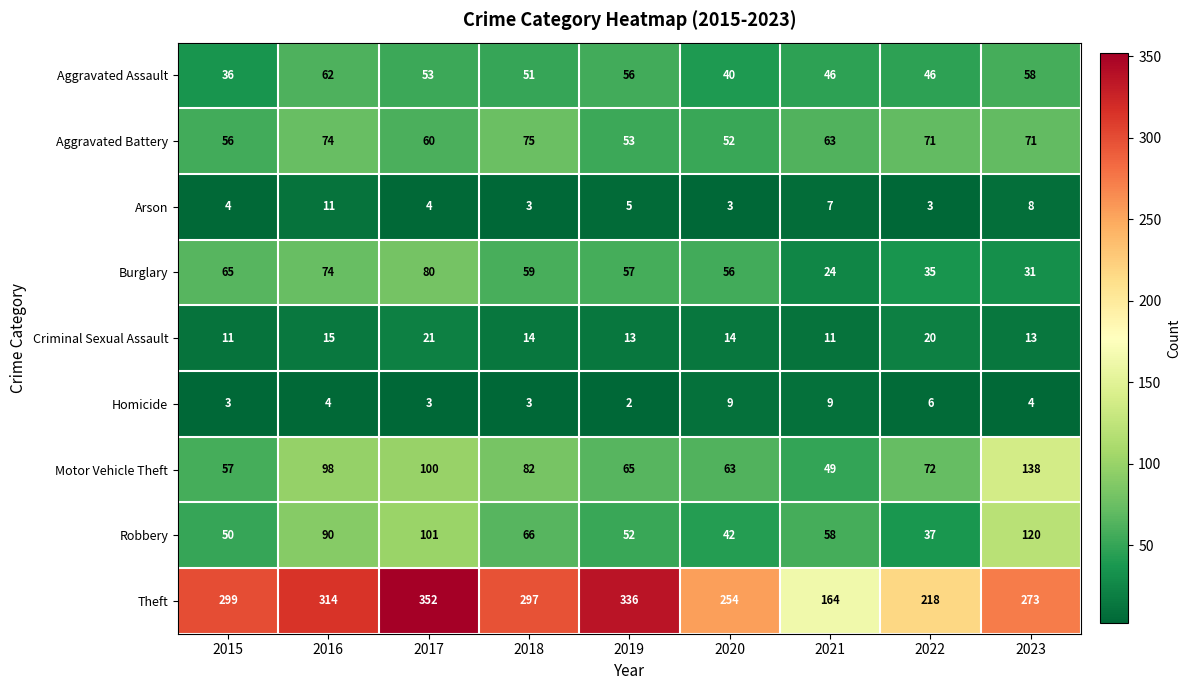

Which series has the largest total across all categories?

Theft